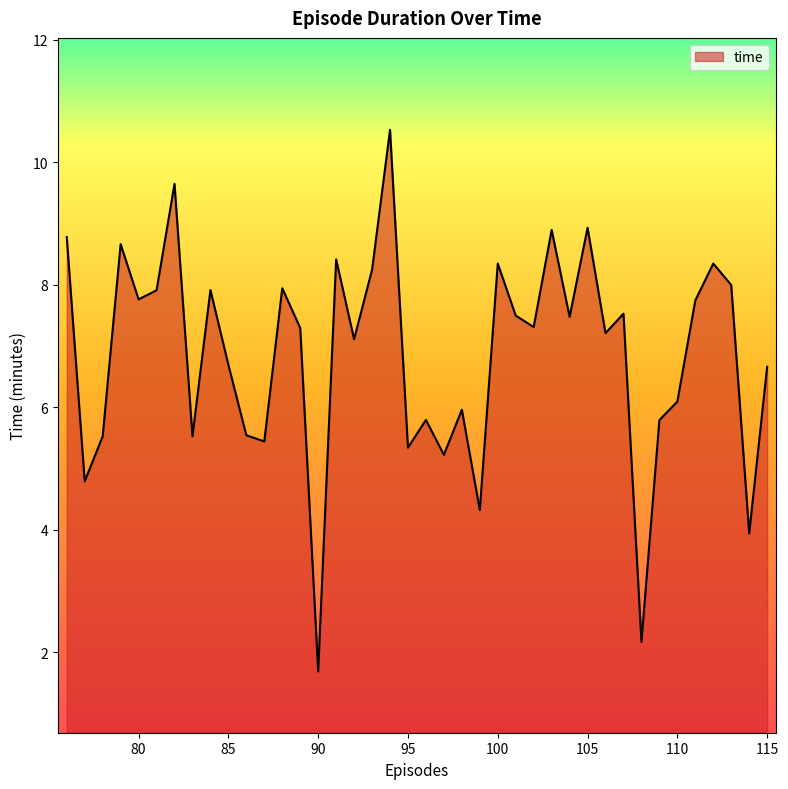

What is the average value?

6.8